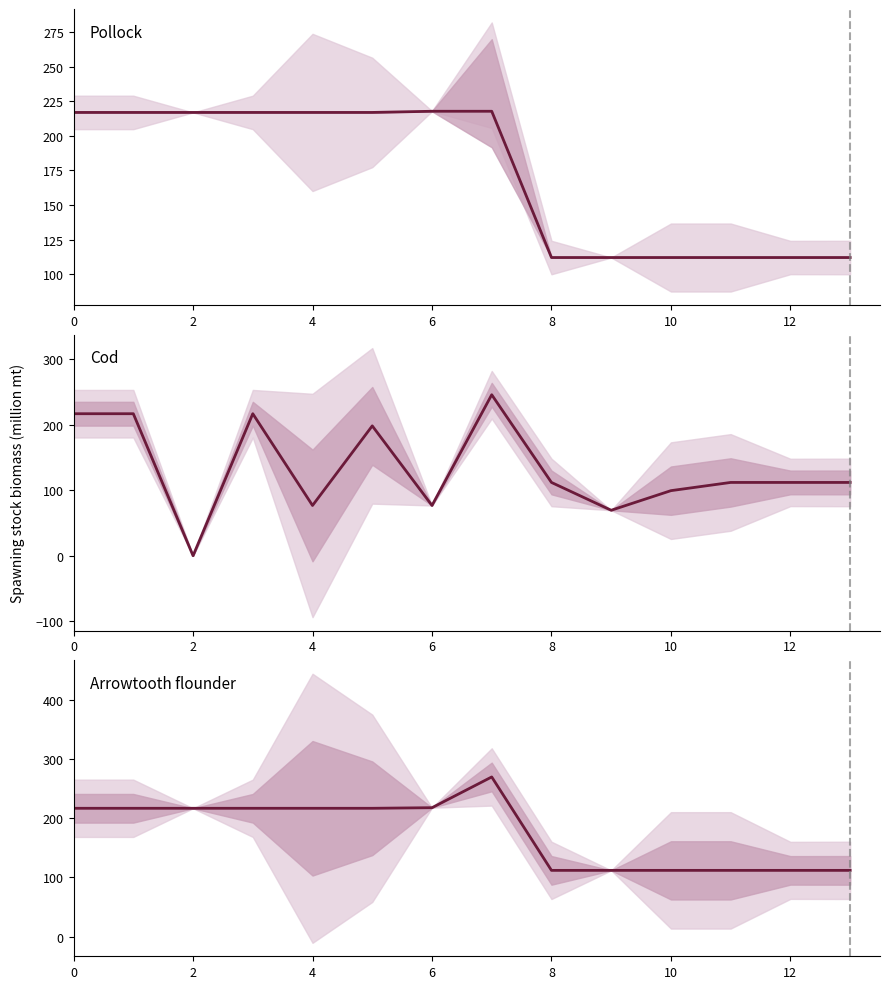

How many data points does each series have?

14